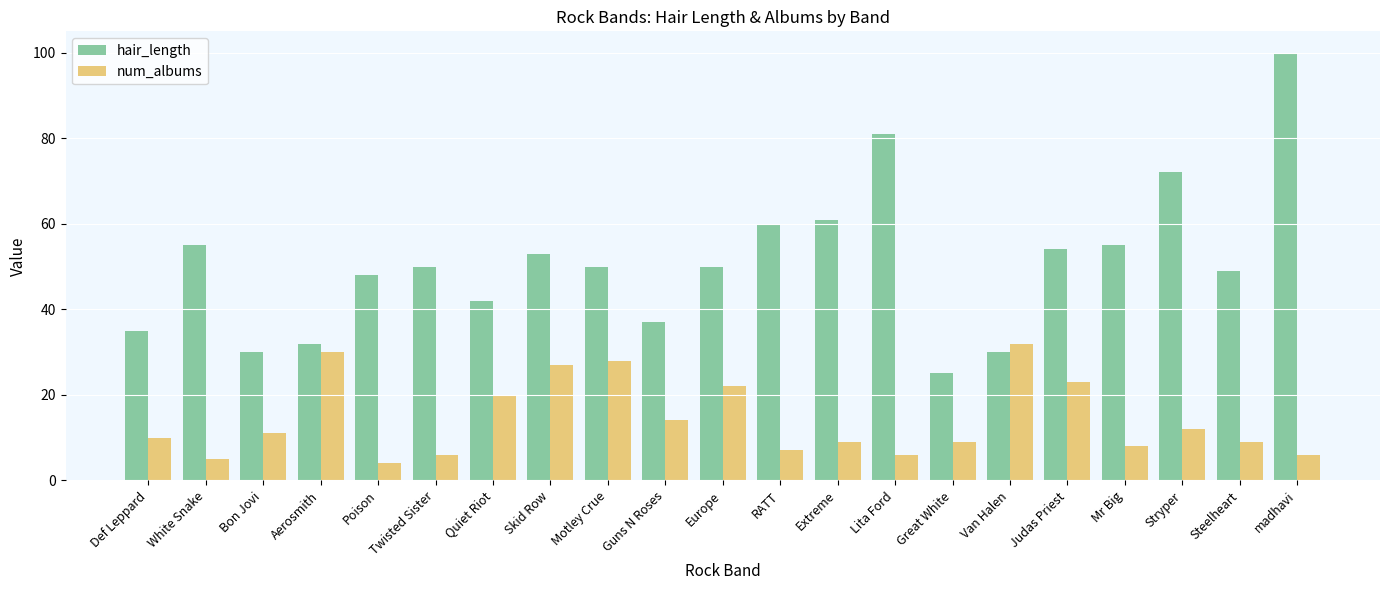

What is the average value of the num_albums series?

14